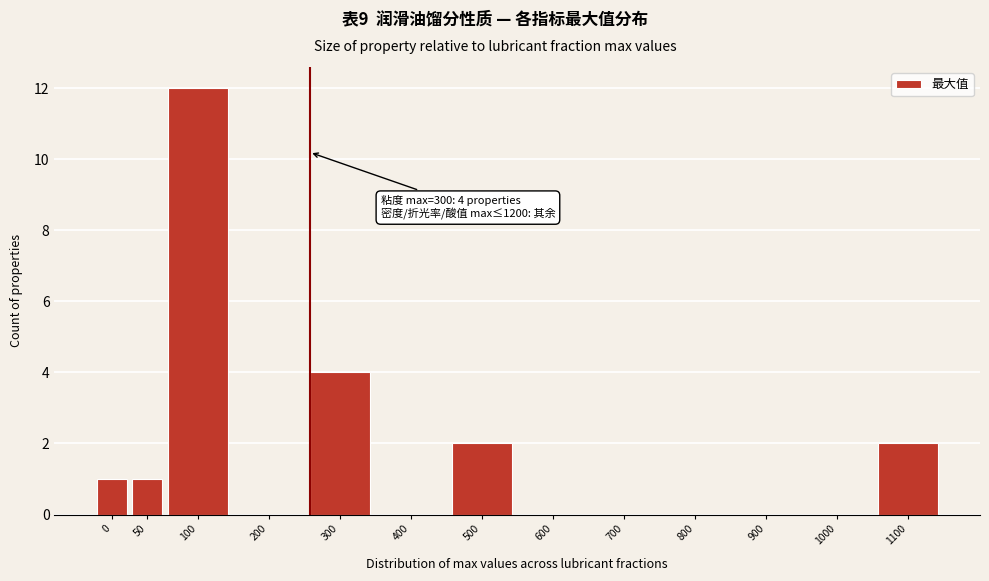

Reading left to right, list all the values displayed in this chart.

0=1	50=1	100=12	200=0	300=4	400=0	500=2	600=0	700=0	800=0	900=0	1000=0	1100=2